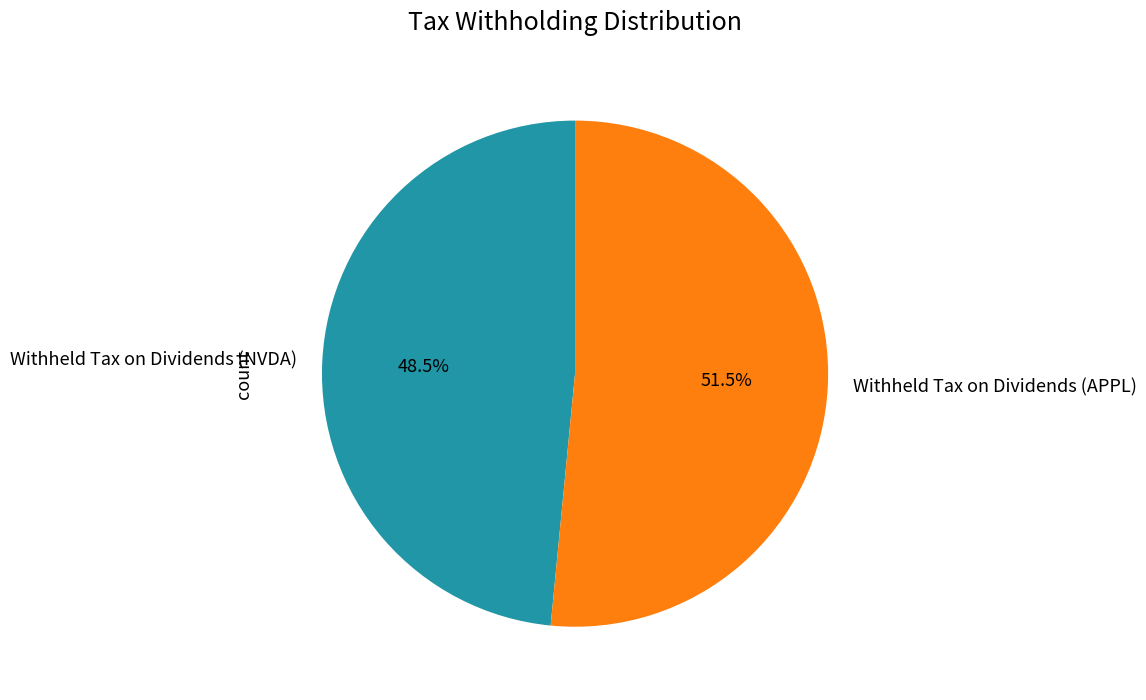

What is the majority slice?

Withheld Tax on Dividends (APPL)